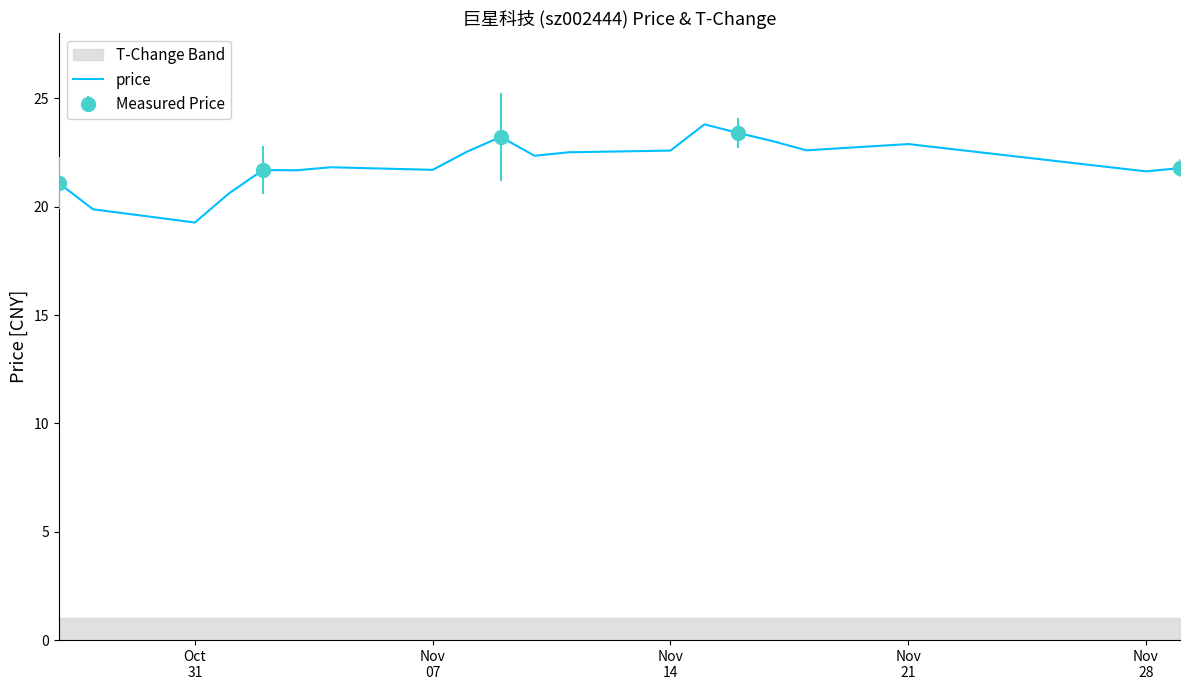

How many values are below 22?

10